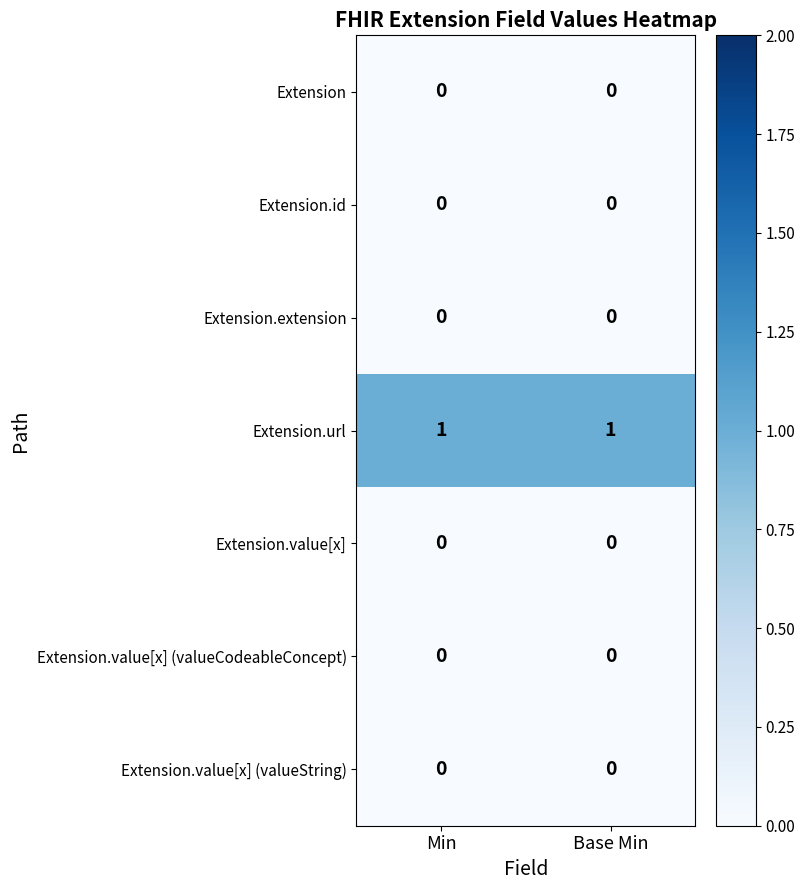

Which series has the largest total across all categories?

Extension.url